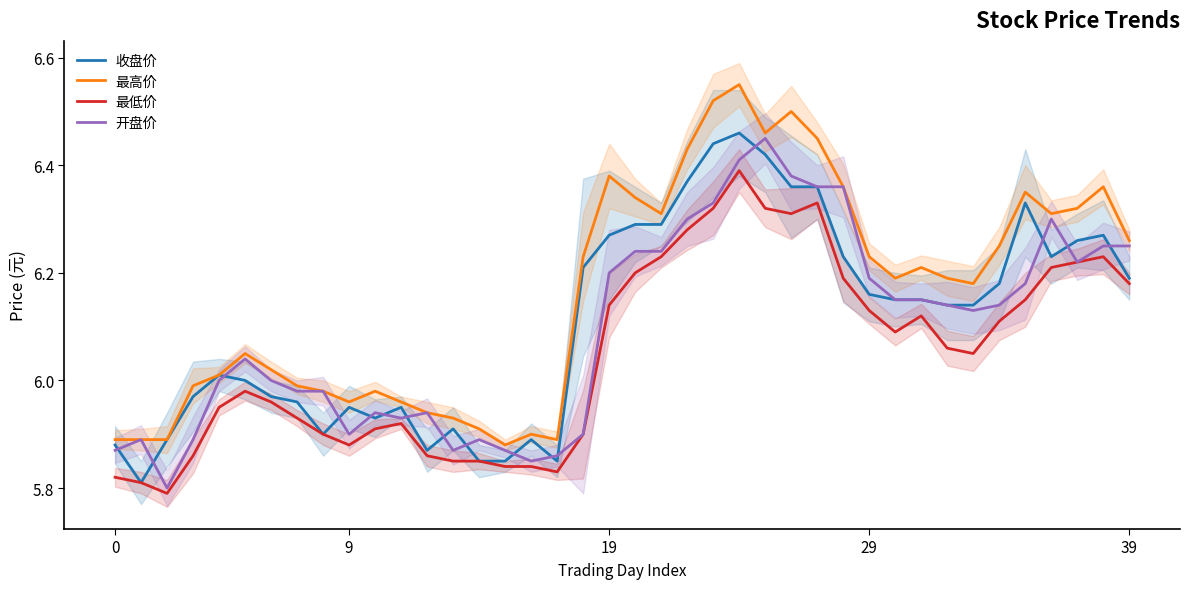

How many times do 开盘价 and 收盘价 cross each other?

16